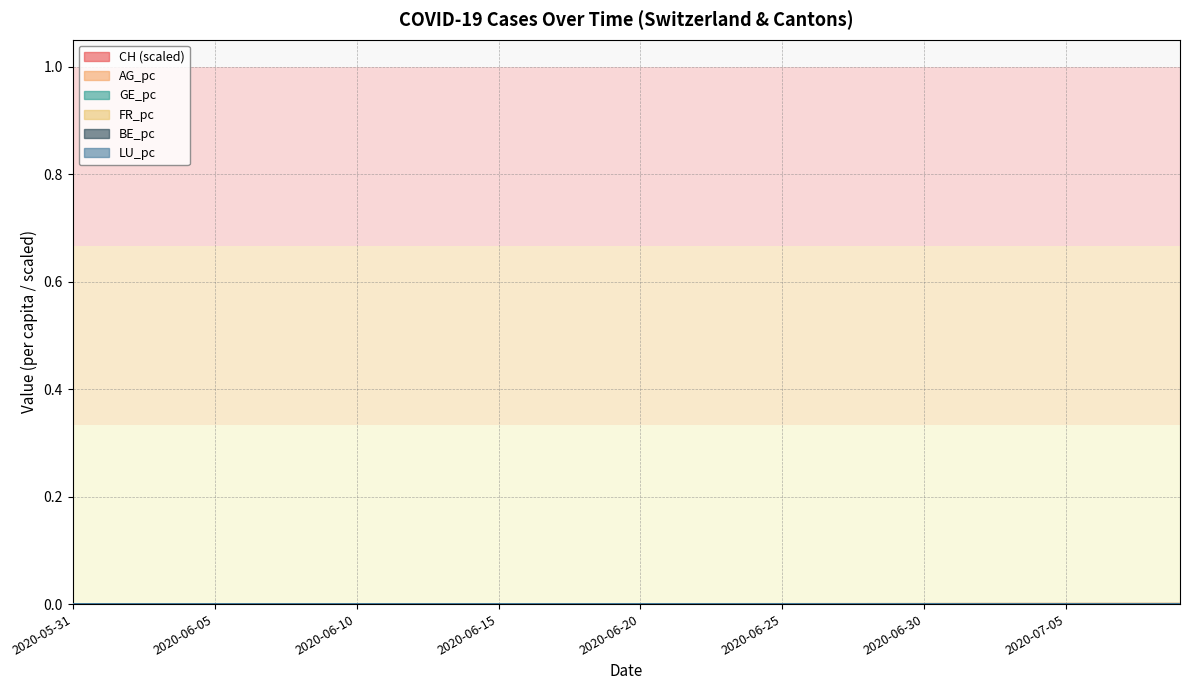

True or false: AG_pc has more than 2 points higher than both neighbors.

False